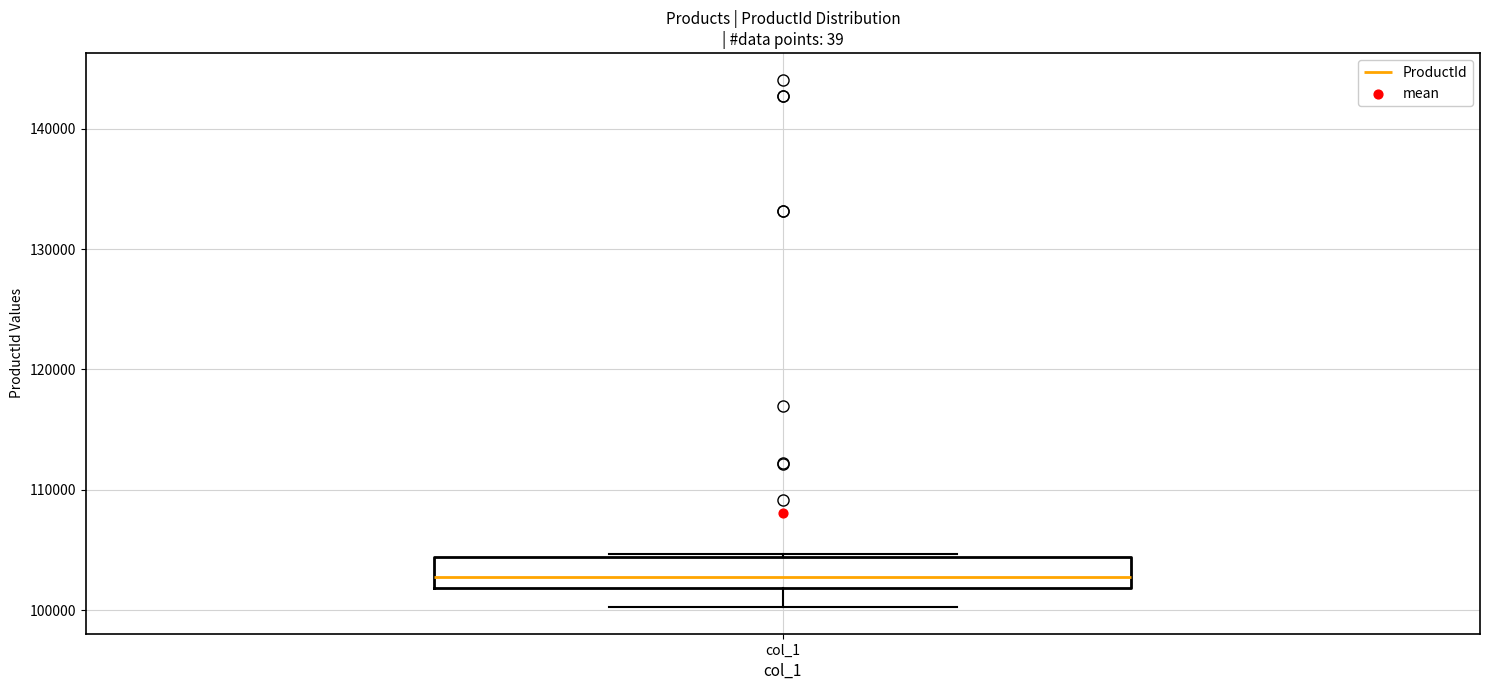

Transcribe this box plot: give where the median line is, the range the box spans, and where the two whiskers end, as read against the y-axis. The values are not printed on the chart, so give them approximately, as read against the axis.

median 103000, box 102000 to 104000, whiskers 100000 to 105000